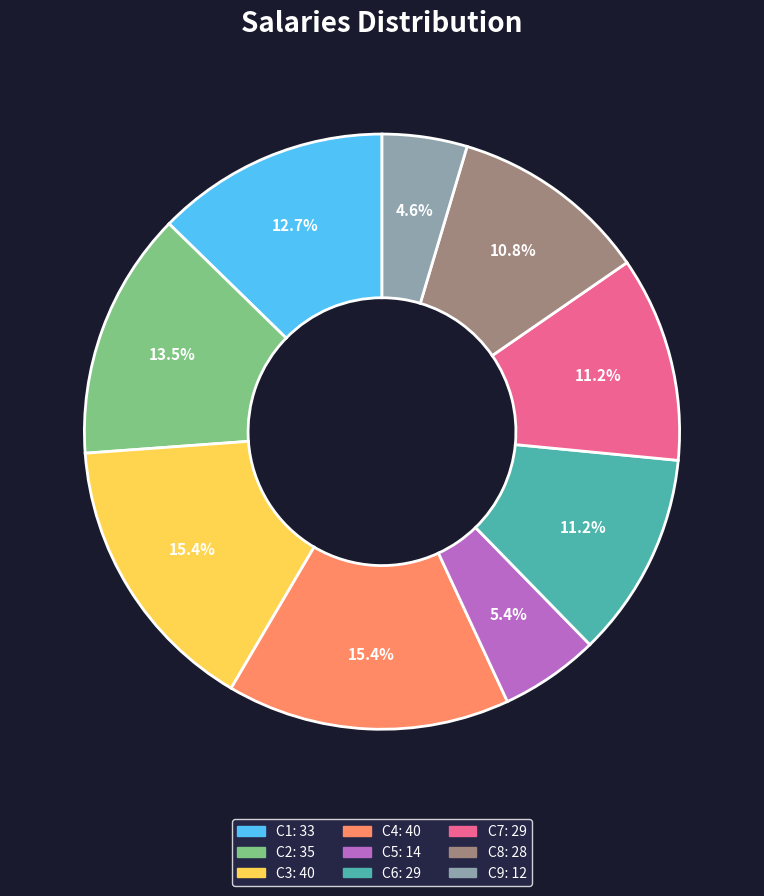

To the nearest percent, what percentage of the pie is C5?

5%